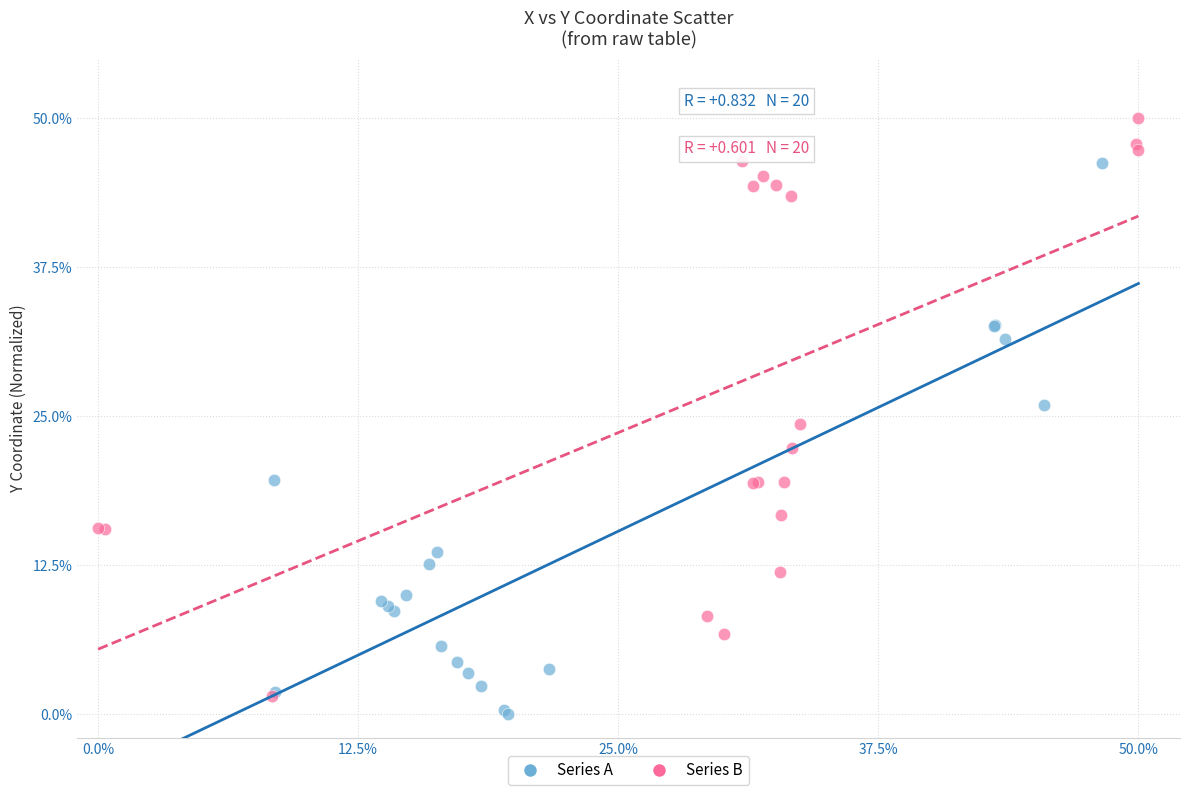

Which series reaches the maximum Y coordinate?

Series B